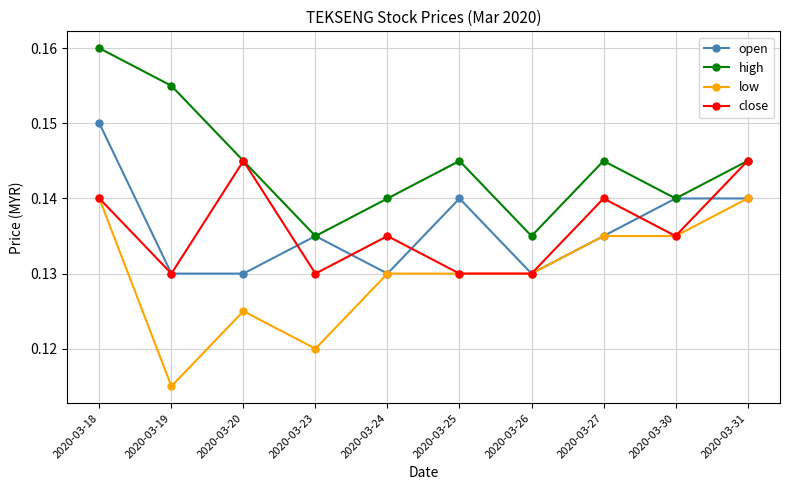

Is it true that high equals 0.2 at 2020-03-24?

False